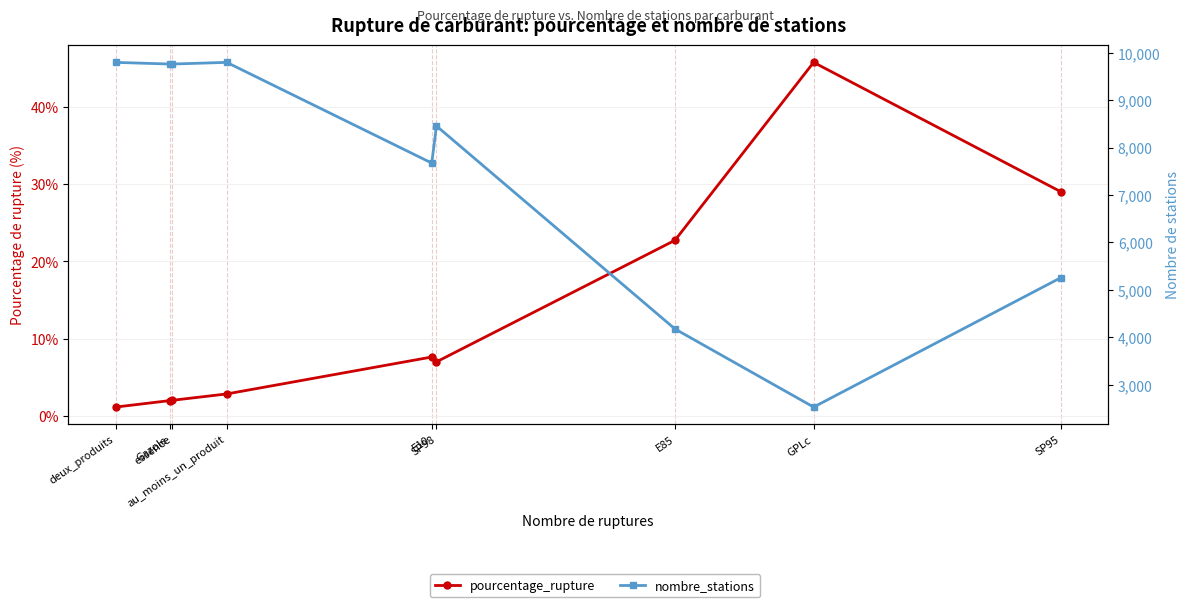

What is the minimum value for nombre_stations?

2526.0